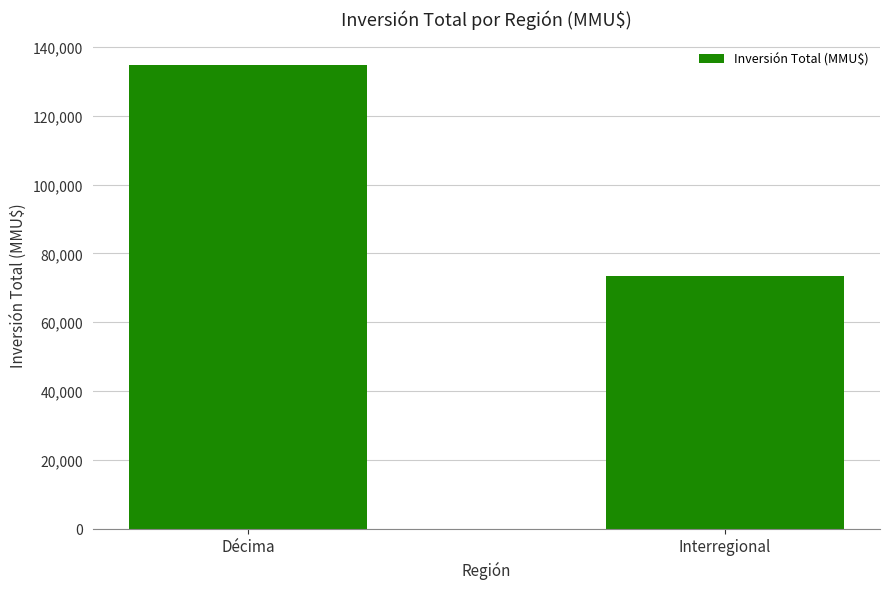

What position from the right is Décima?

2